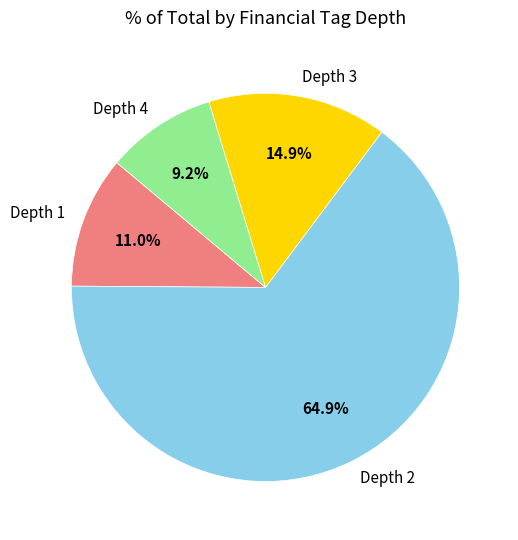

To the nearest percent, what is the difference between the largest and smallest slice percentages?

56%